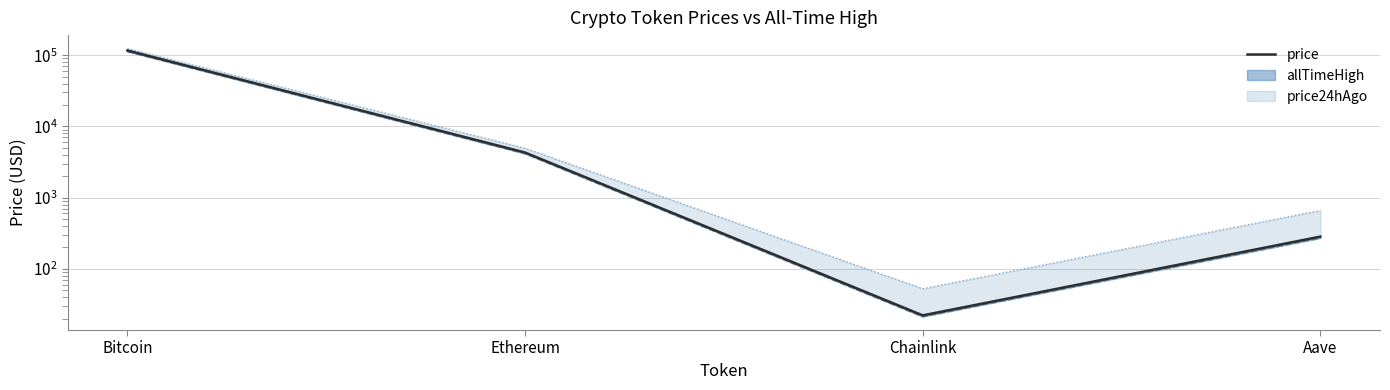

How many lines are shown in the chart?

1